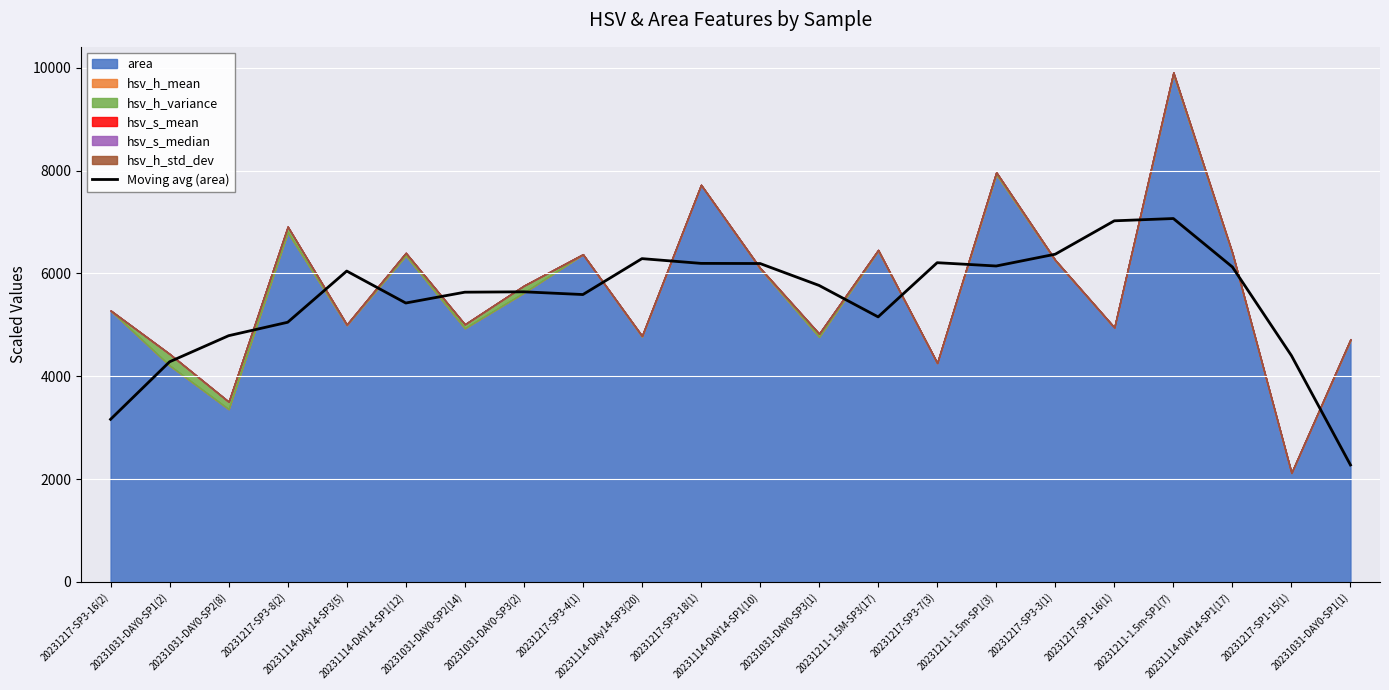

How many lines are shown in the chart?

1